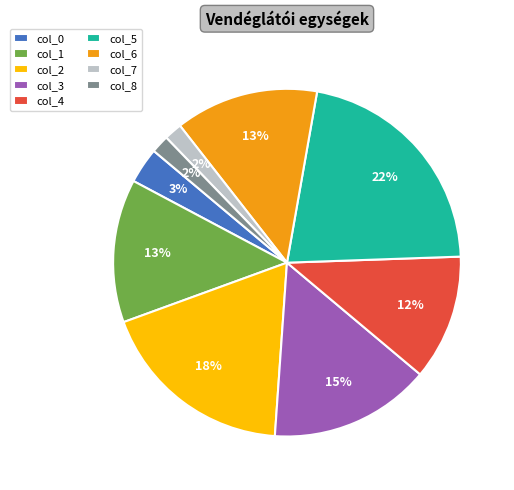

To the nearest percent, what portion does col_1 represent?

13%